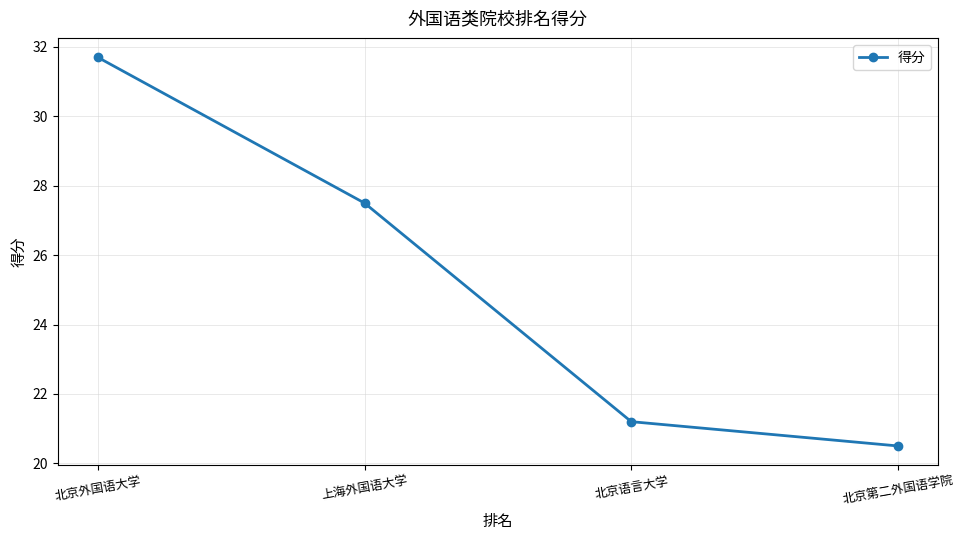

Does the chart display data point markers on the line(s)?

Yes